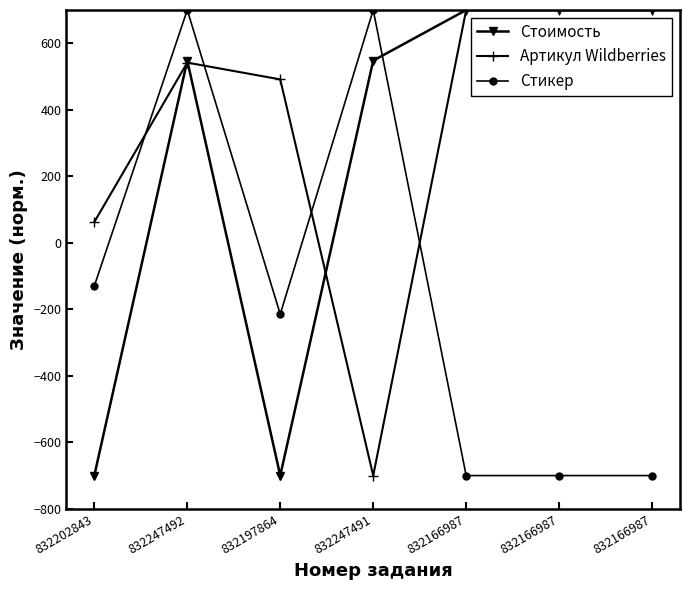

What are all the series names shown in the legend?

Стоимость, Артикул Wildberries, Стикер